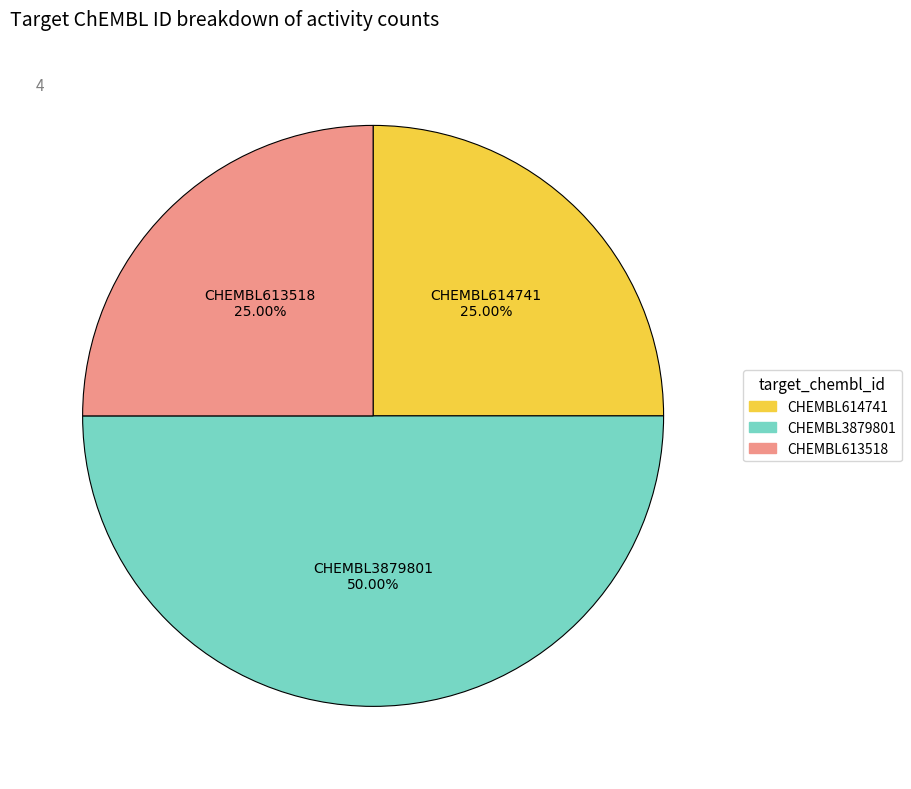

Which category has the biggest portion of the pie?

CHEMBL3879801